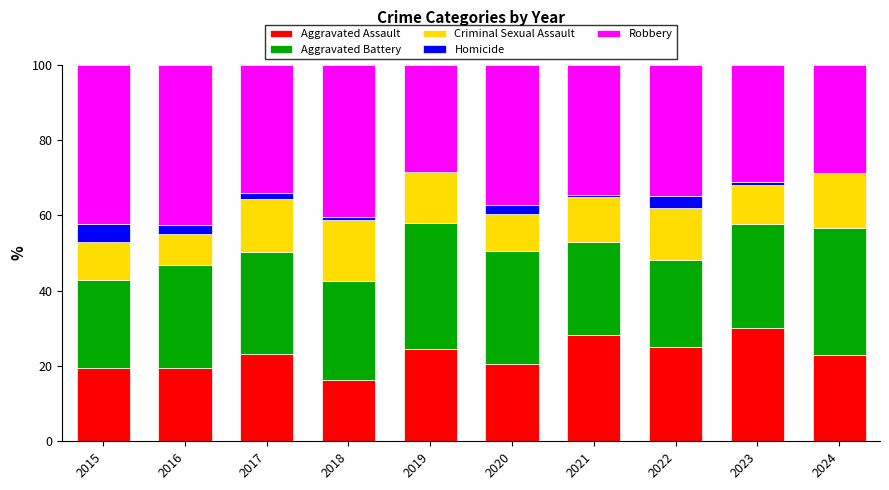

The Aggravated Assault series shows 19.6 at 2015. True or false?

True